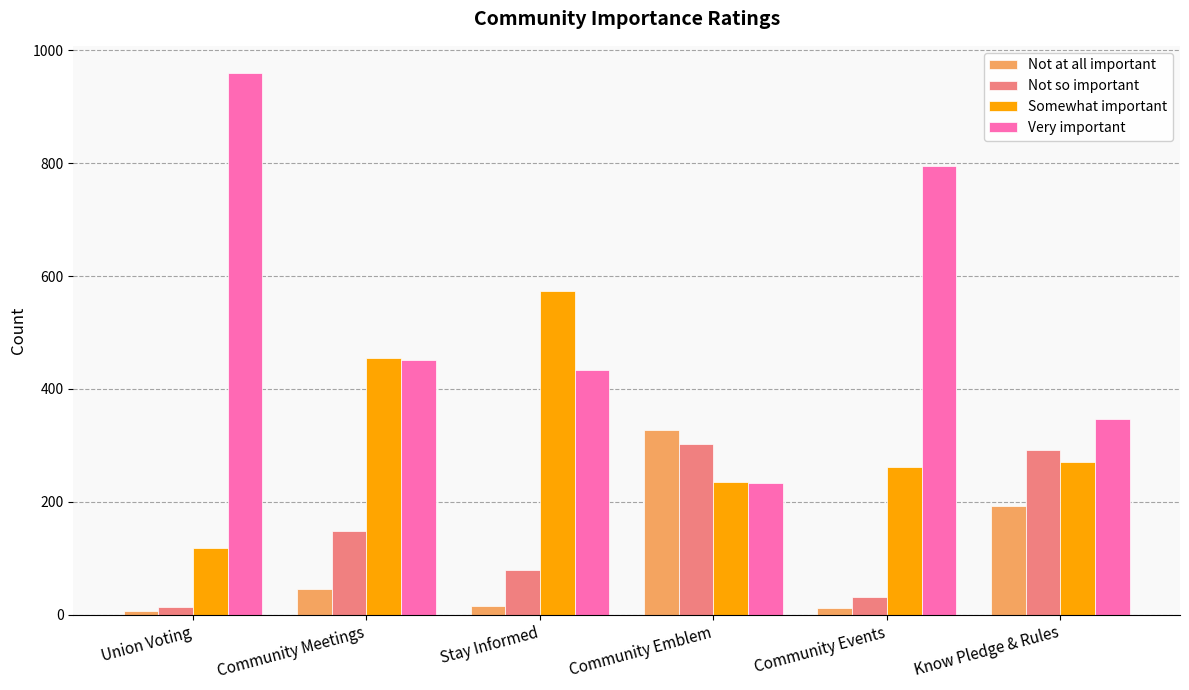

The Very important series shows 347 at Know Pledge & Rules. True or false?

True